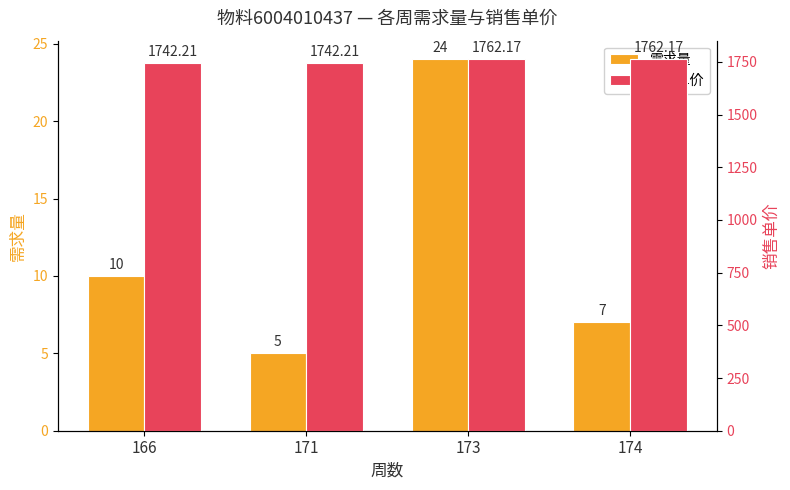

What is the sum of all 销售单价 values?

7008.8